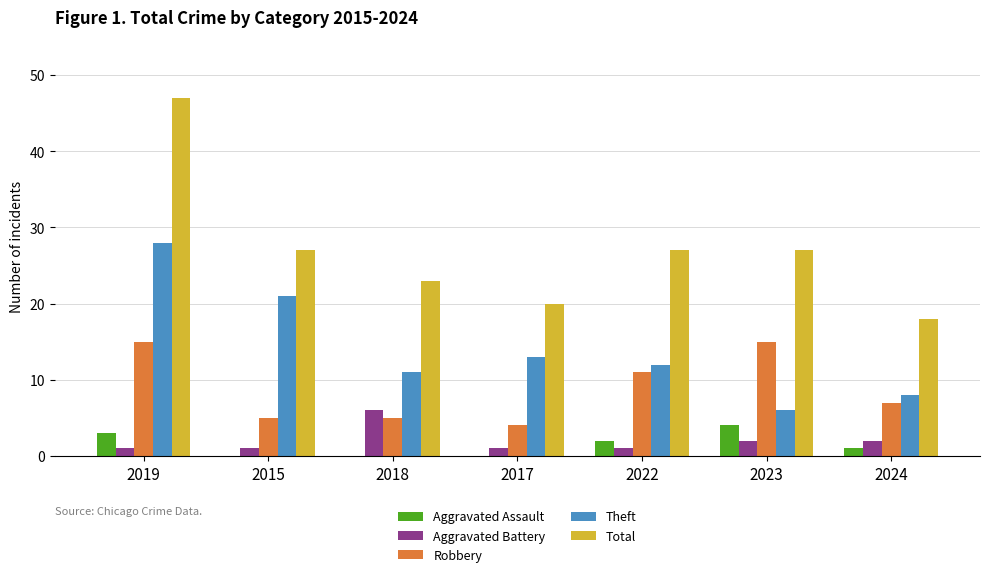

What is the sum of all Robbery values?

62